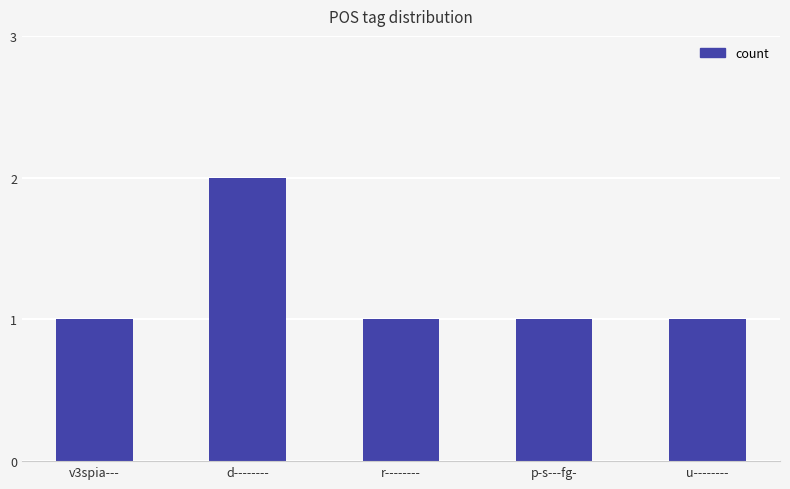

At which category does the chart reach its peak across all series?

d--------